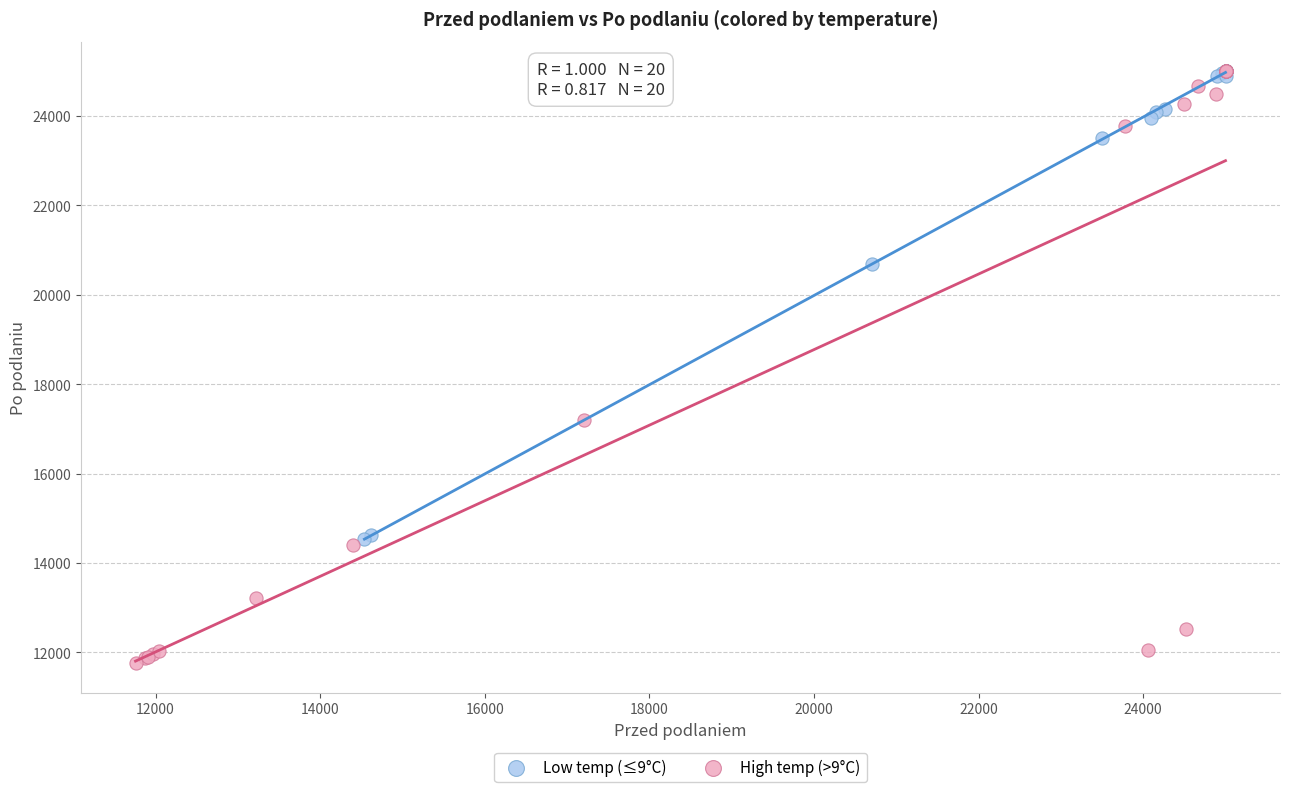

Which series has the widest spread of Y values?

High temp (>9°C)